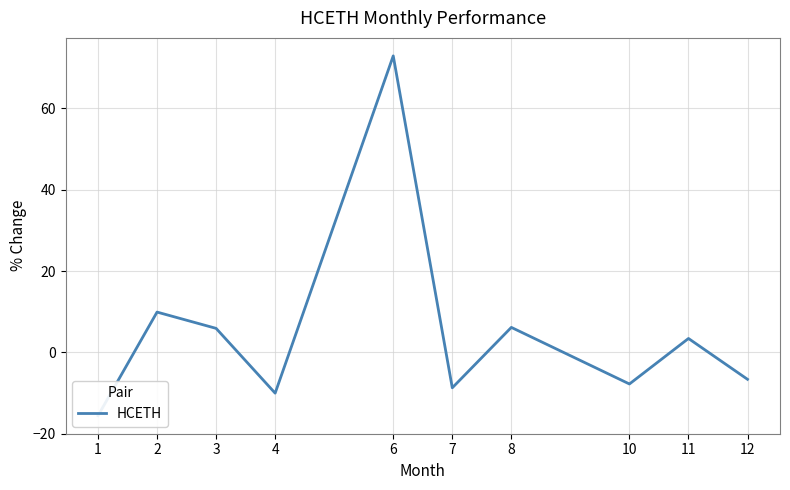

Reading right to left, list all the values displayed in this chart.

12=-6.6	11=3.4	10=-7.8	8=6.1	7=-8.7	6=72.9	4=-10.0	3=5.9	2=9.9	1=-15.6